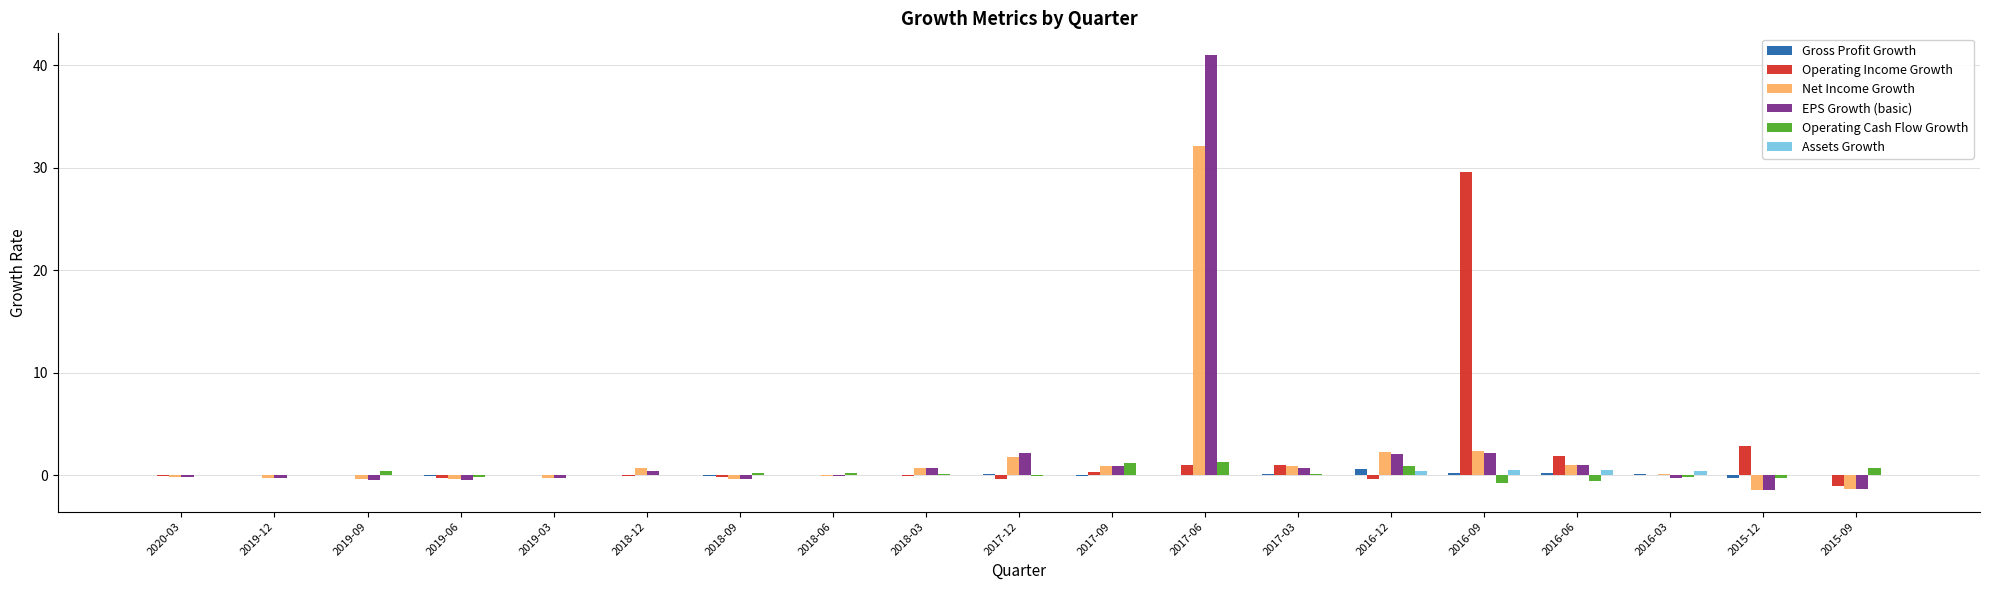

The Net Income Growth series shows 32.2 at 2017-06. True or false?

True